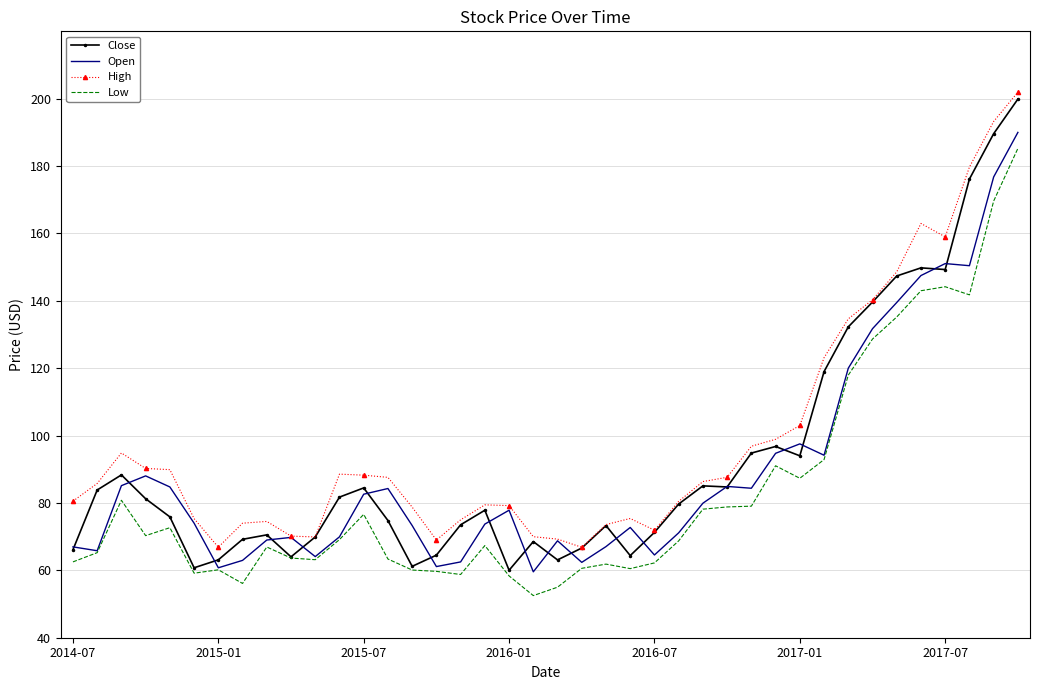

What is the smallest value displayed?

52.5